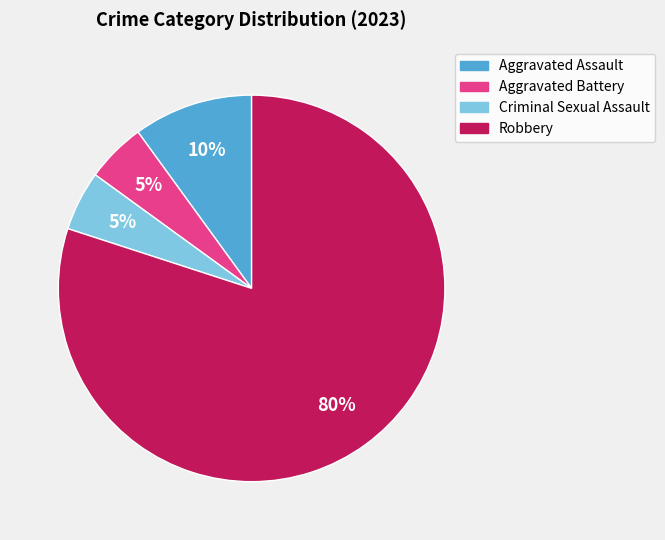

True or false: Robbery accounts for 86% of the total.

False